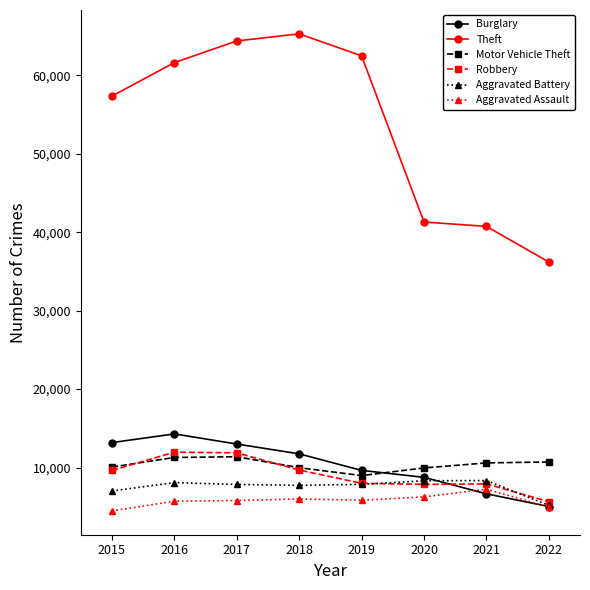

Is the value of Aggravated Battery at 2015 greater than the value of Burglary at 2018?

No